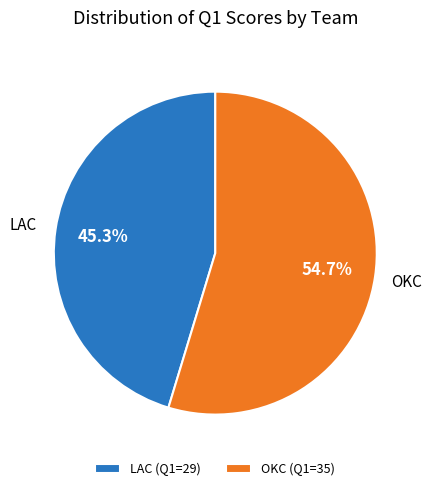

Rank the categories by value from lowest to highest.

LAC, OKC